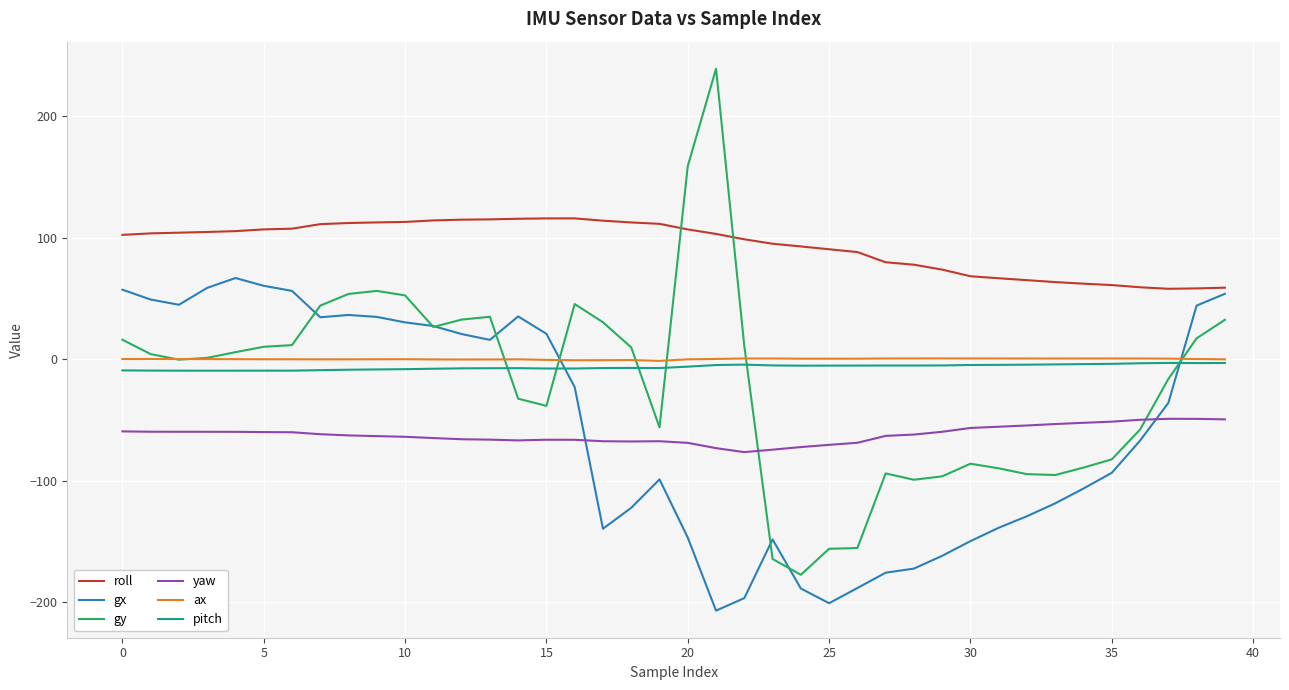

What is the greatest value displayed?

238.9